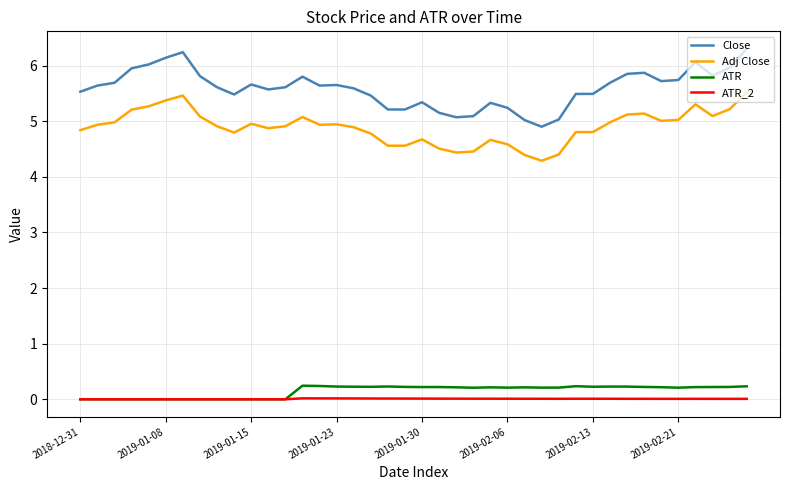

True or false: Adj Close and ATR_2 cross at least once.

False